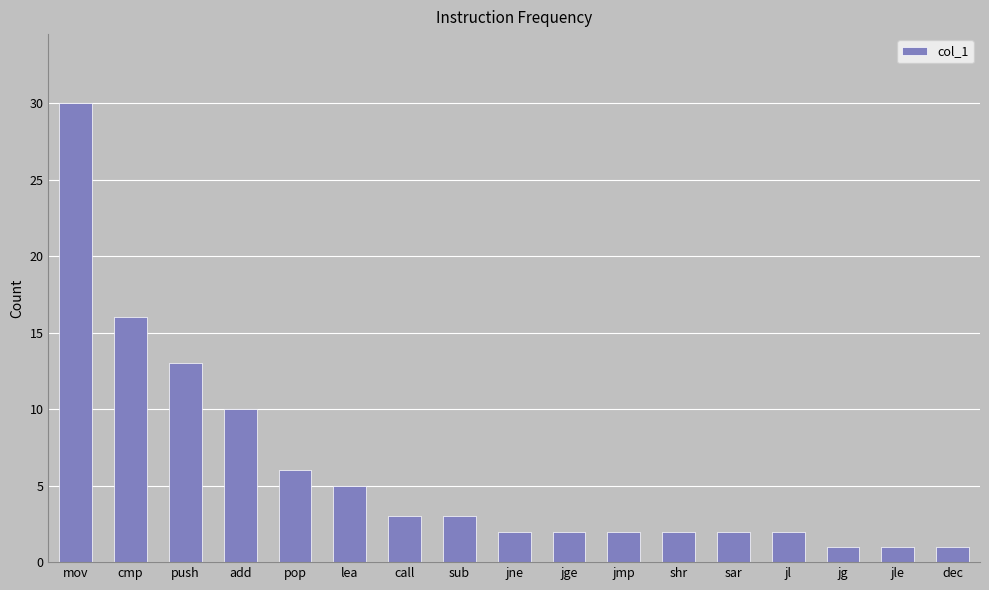

What is the approximate value at jle?

1